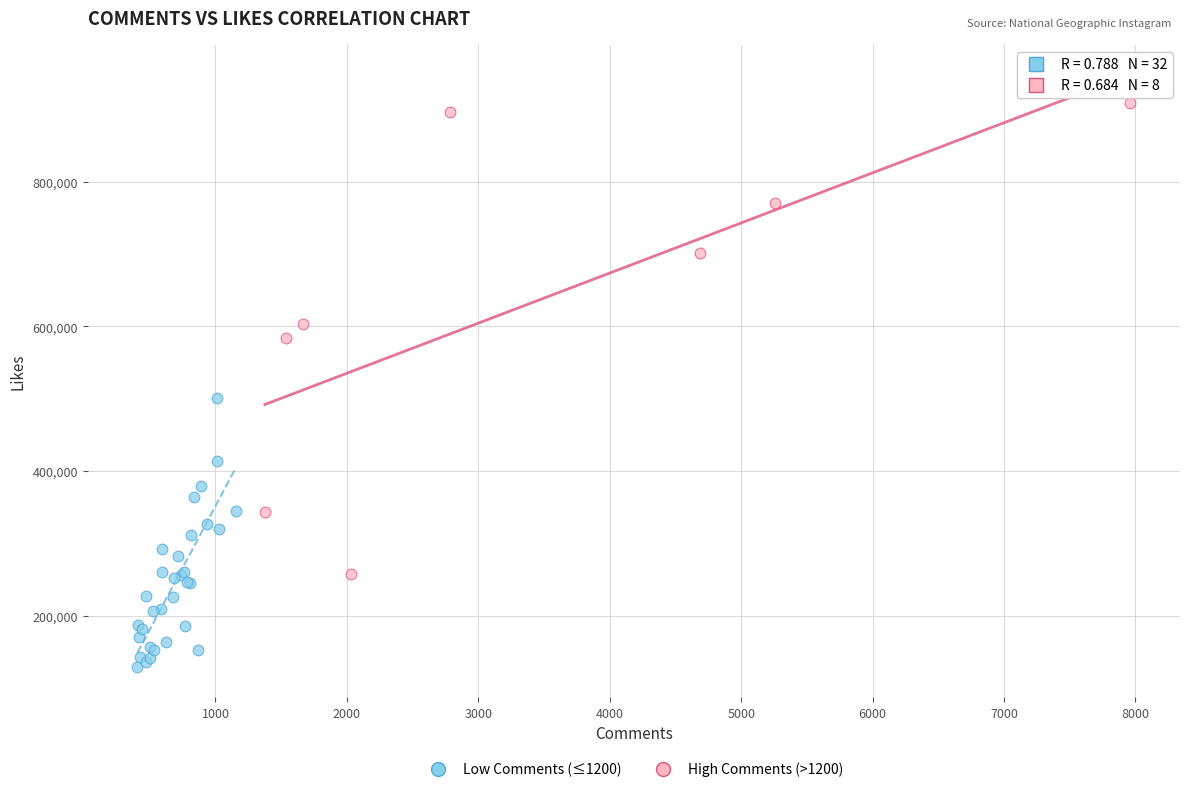

What are all the series names shown in the legend?

Low Comments (≤1200), High Comments (>1200)